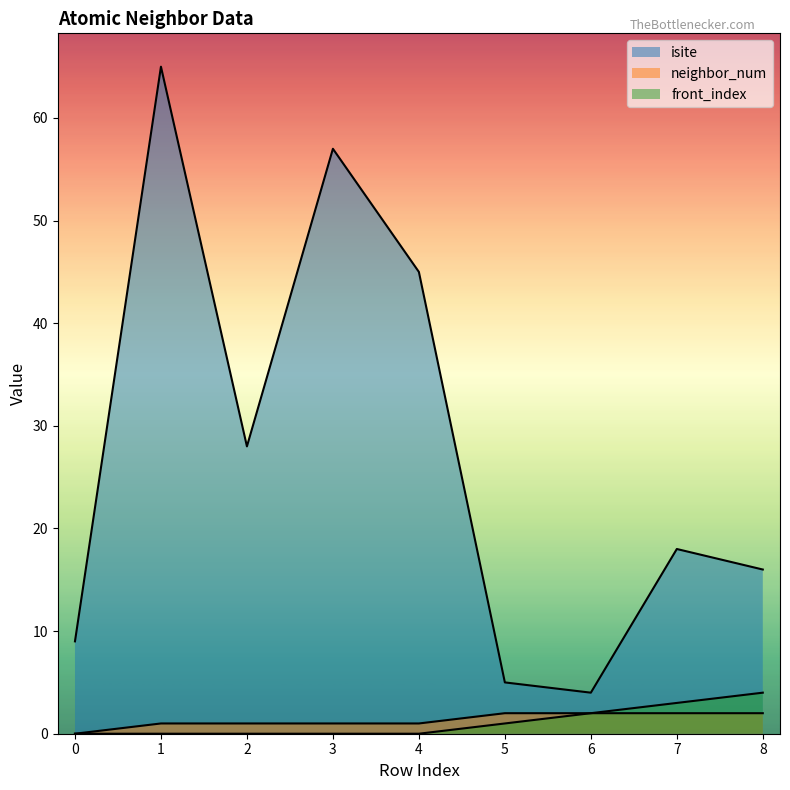

True or false: neighbor_num and front_index cross at least once.

False